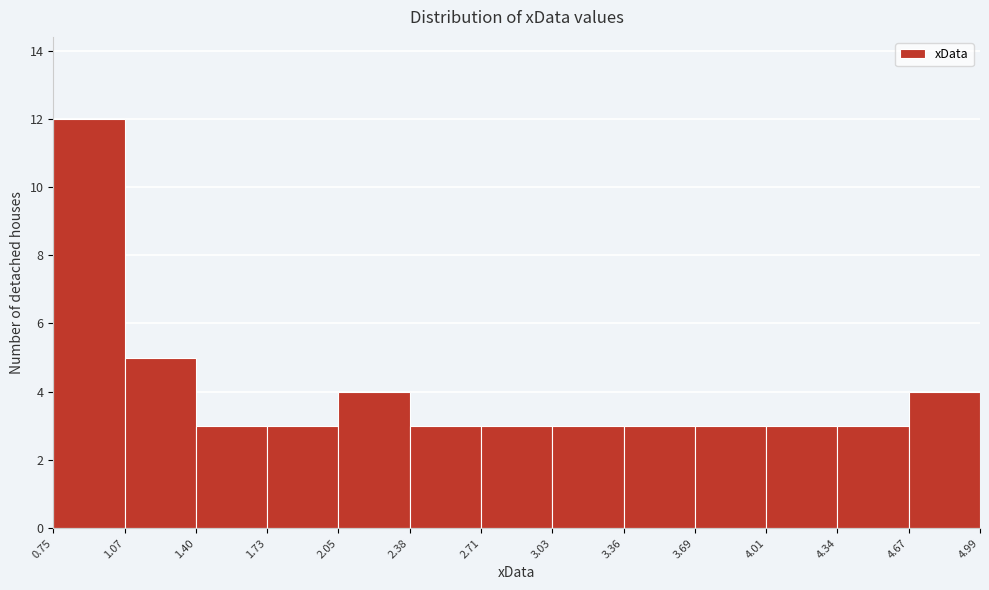

Reading left to right, transcribe this chart: for each bar, give the range it covers on the x-axis and its height. The values are not printed on the chart, so give them approximately, as read against the axis.

0.75 to 1.07: 12
1.07 to 1.40: 5
1.40 to 1.73: 3
1.73 to 2.05: 3
2.05 to 2.38: 4
2.38 to 2.71: 3
2.71 to 3.03: 3
3.03 to 3.36: 3
3.36 to 3.69: 3
3.69 to 4.01: 3
4.01 to 4.34: 3
4.34 to 4.67: 3
4.67 to 4.99: 4